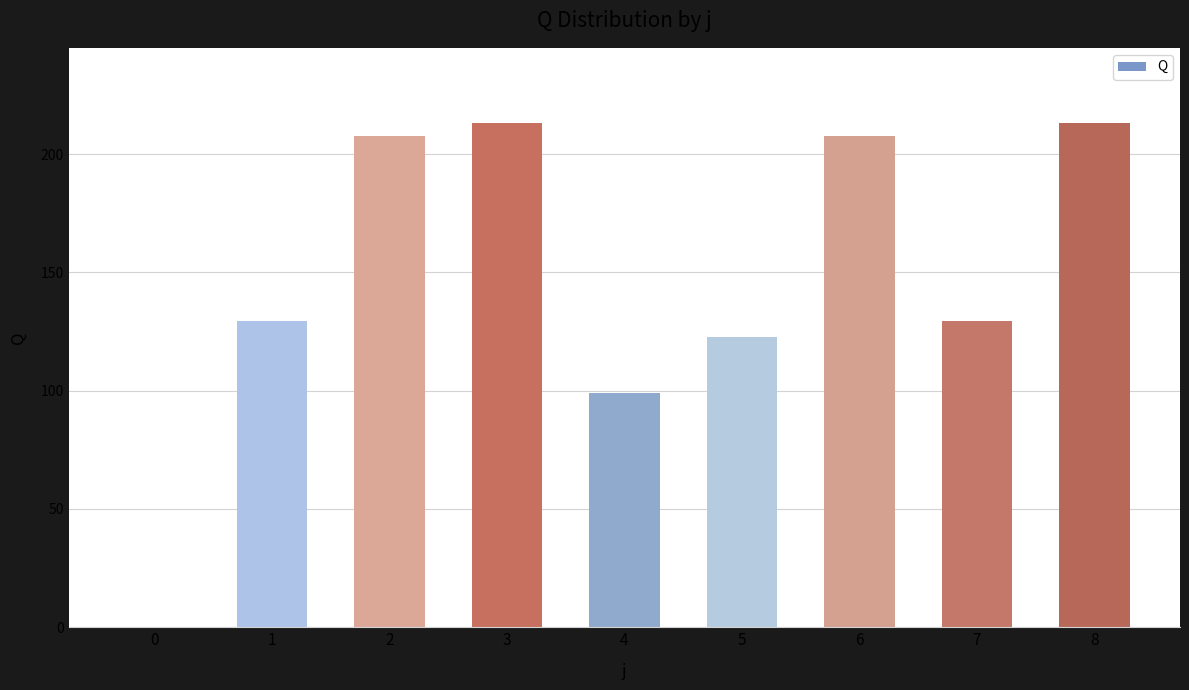

True or false: the data shows 99.0 at 4.

True